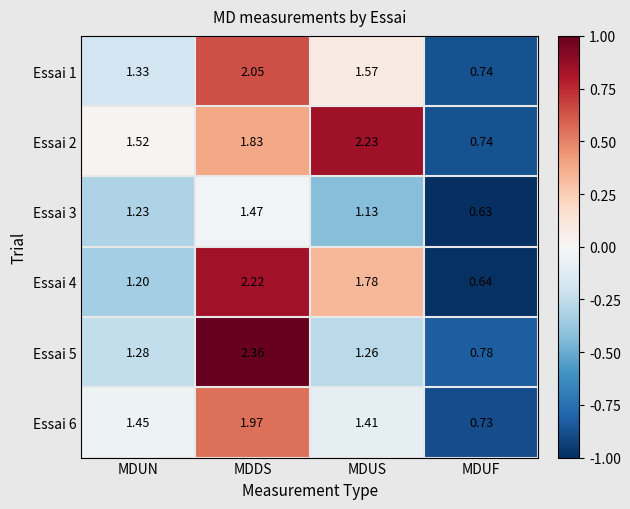

At which category is the sum across all series the highest?

MDDS